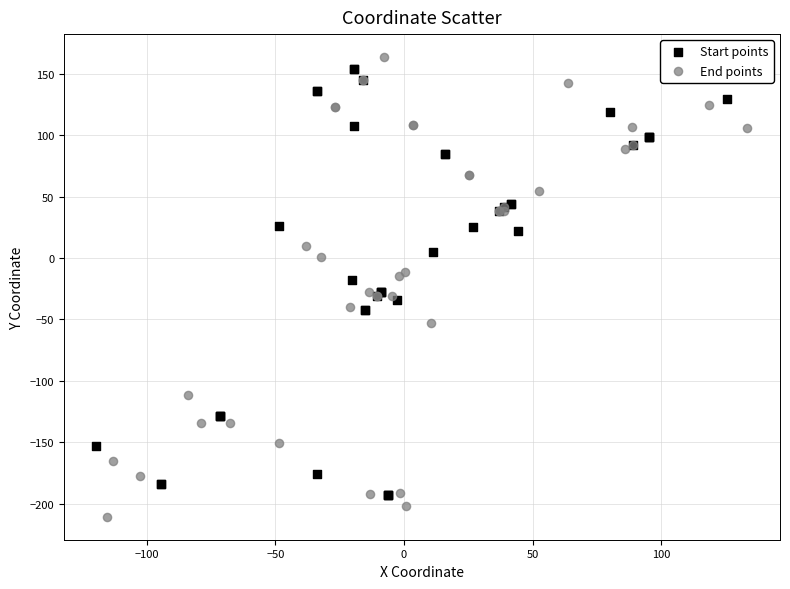

Which series contains the highest Y value?

End points